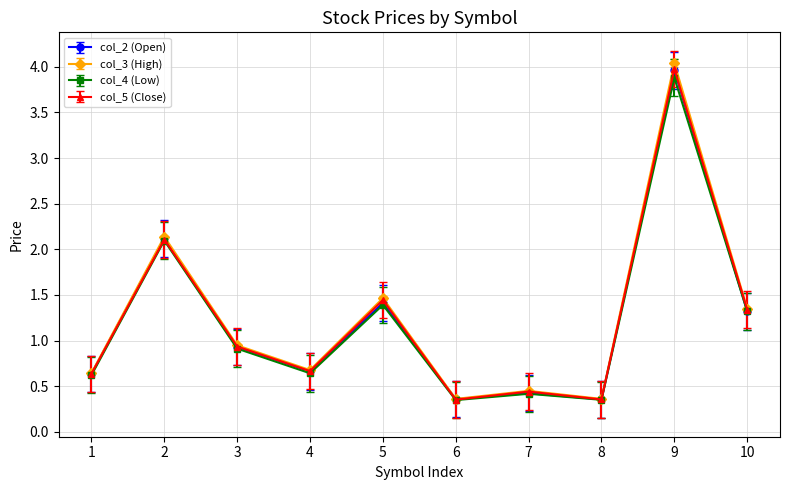

The value of col_5 (Close) at 9 is 4.0. True or false?

True